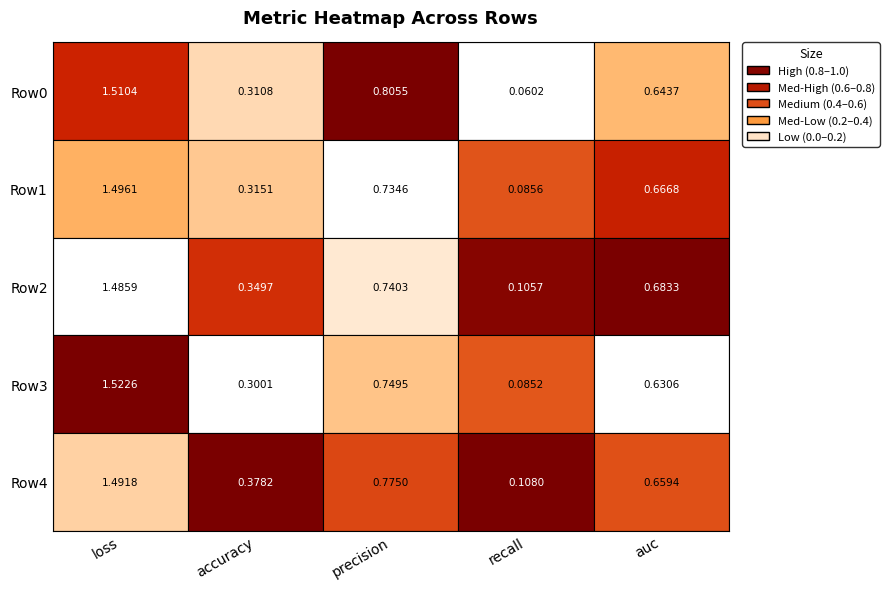

Which series changed the most between 1 and 3?

auc